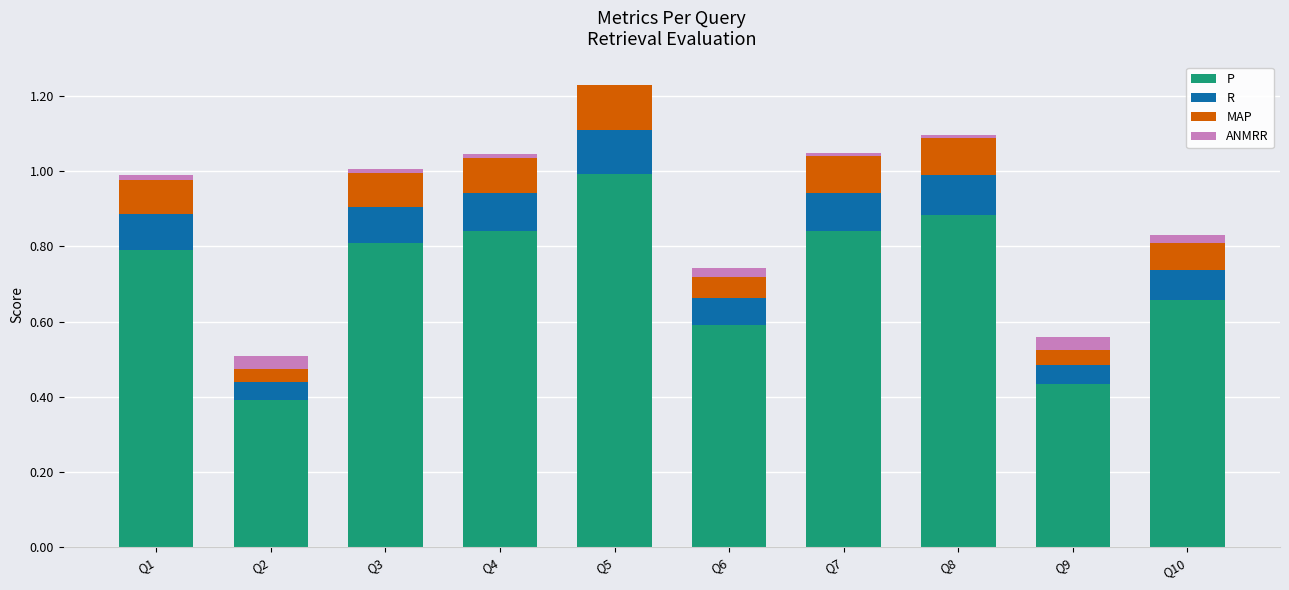

At which category is the sum across all series the highest?

Q5